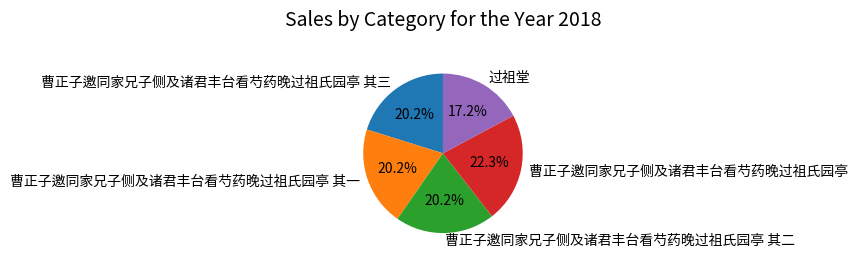

How many slices are in this pie chart?

5